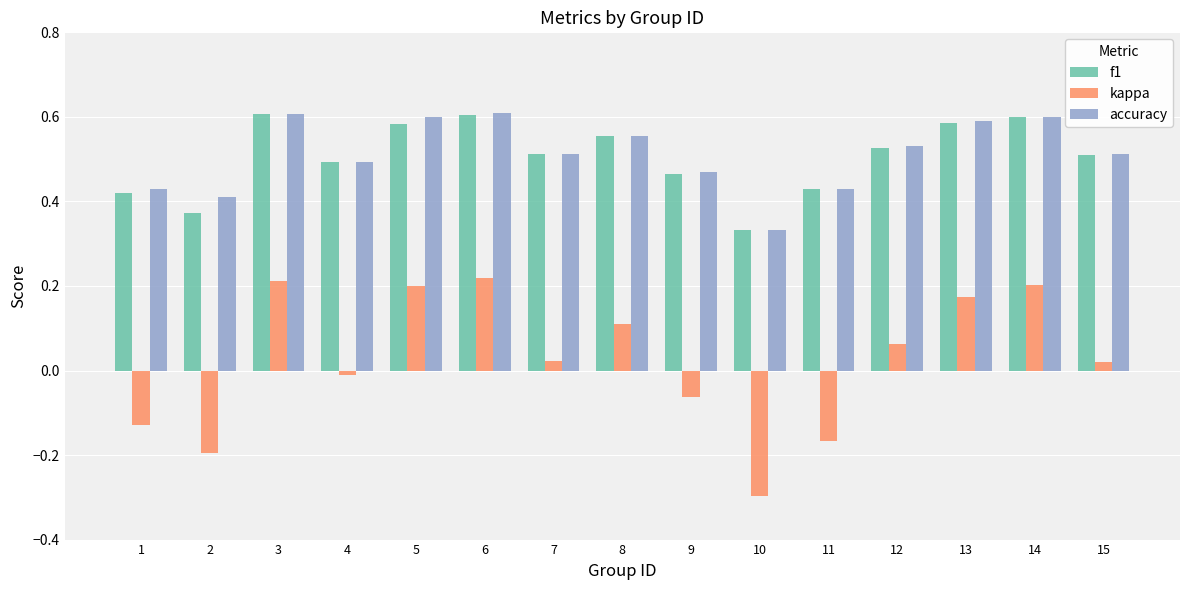

Which category has the lowest value in the accuracy series?

10